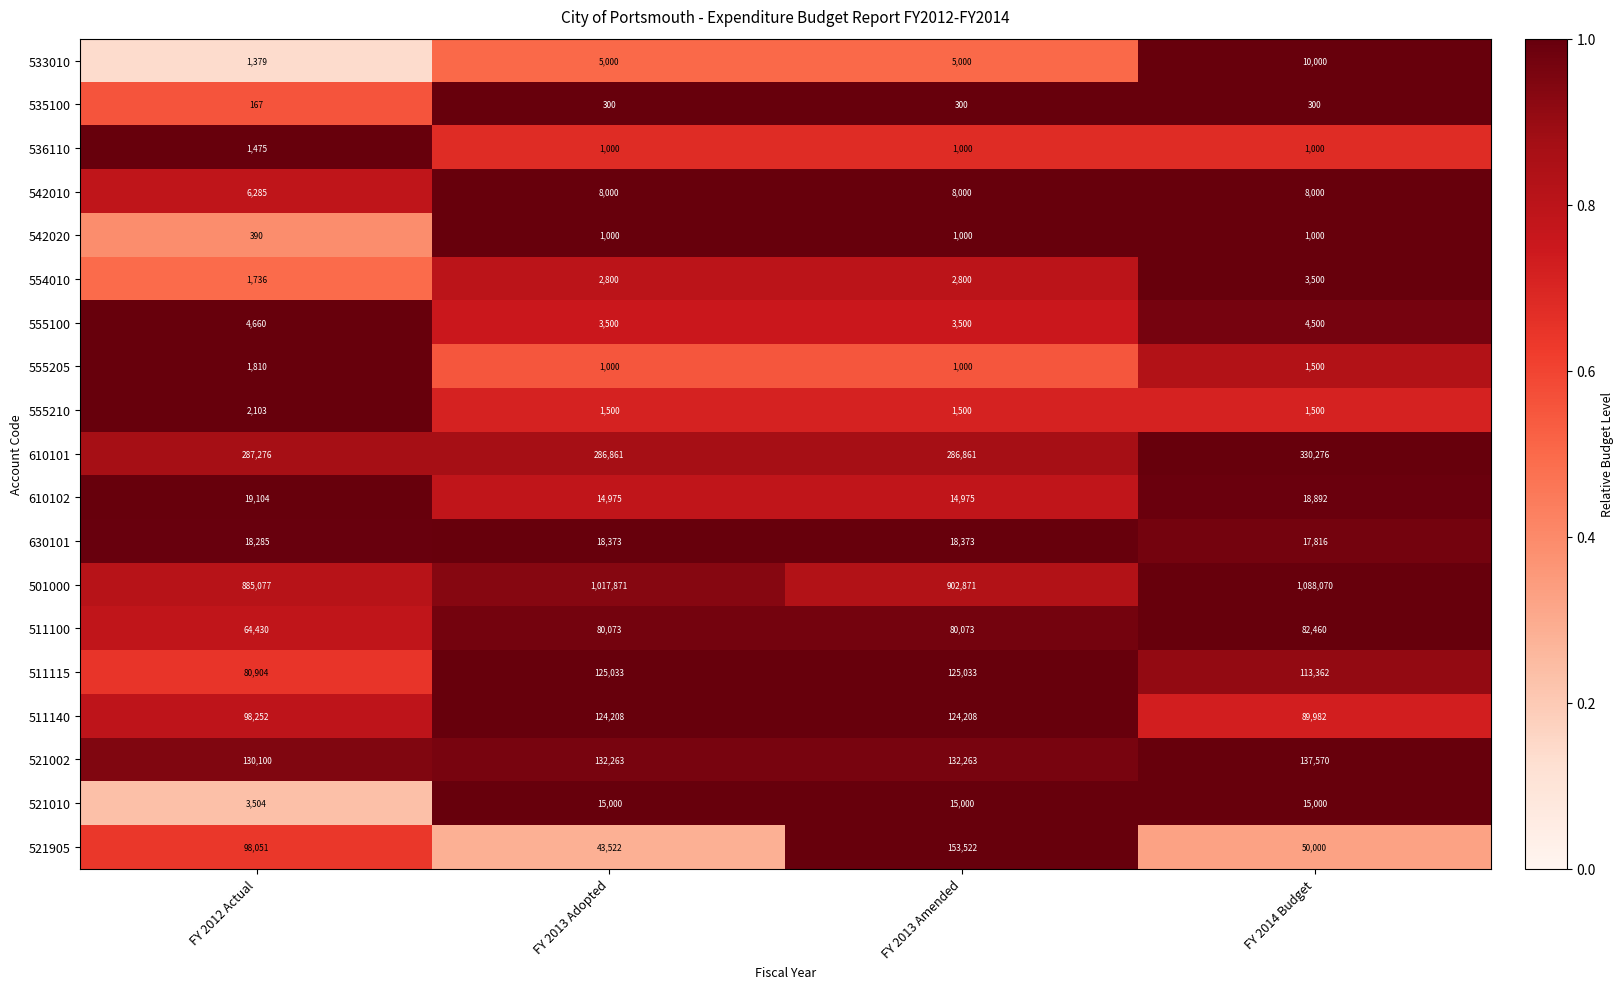

At which label is 630101 closest to 18094?

FY 2012 Actual